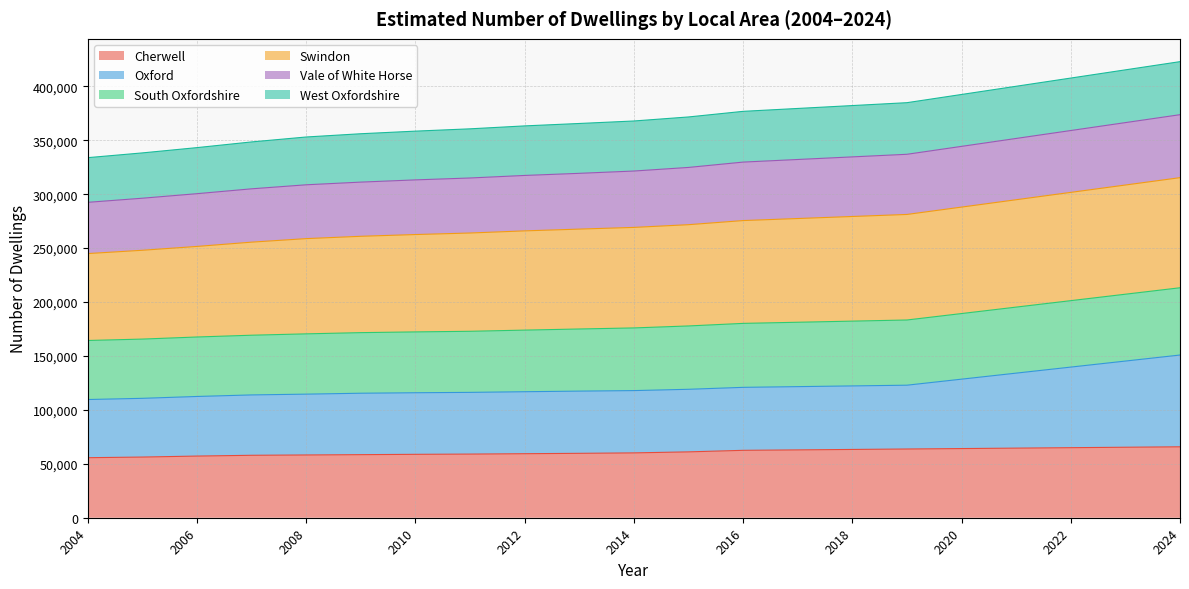

What is the total value across all series at 2012?

363330